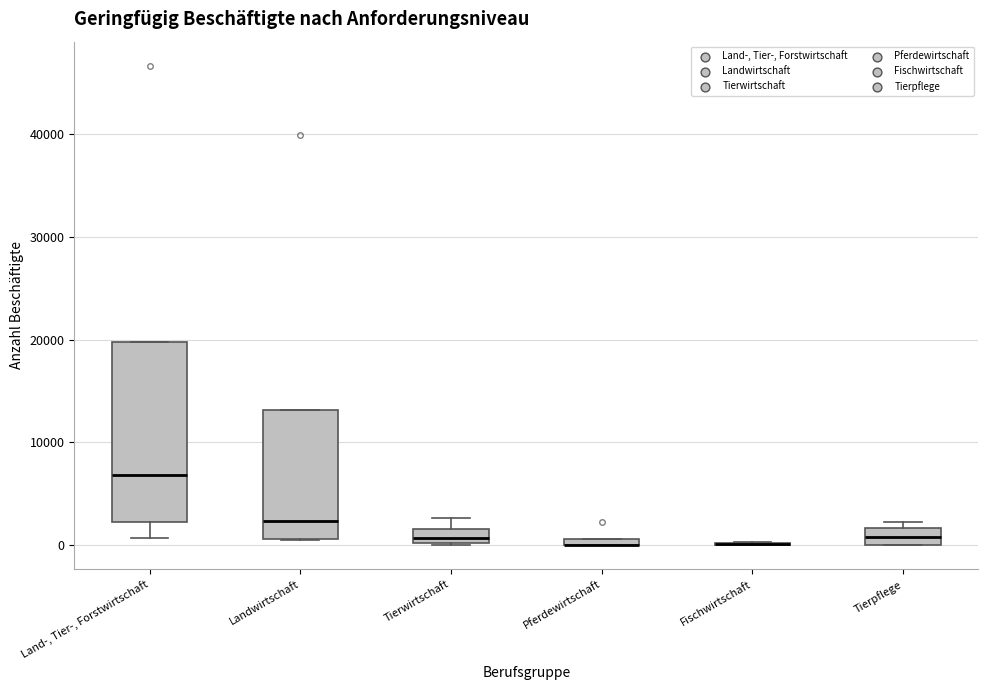

Where is the upper edge of the box for Landwirtschaft on the y-axis? The values are not printed on the chart, so give them approximately, as read against the axis.

13000